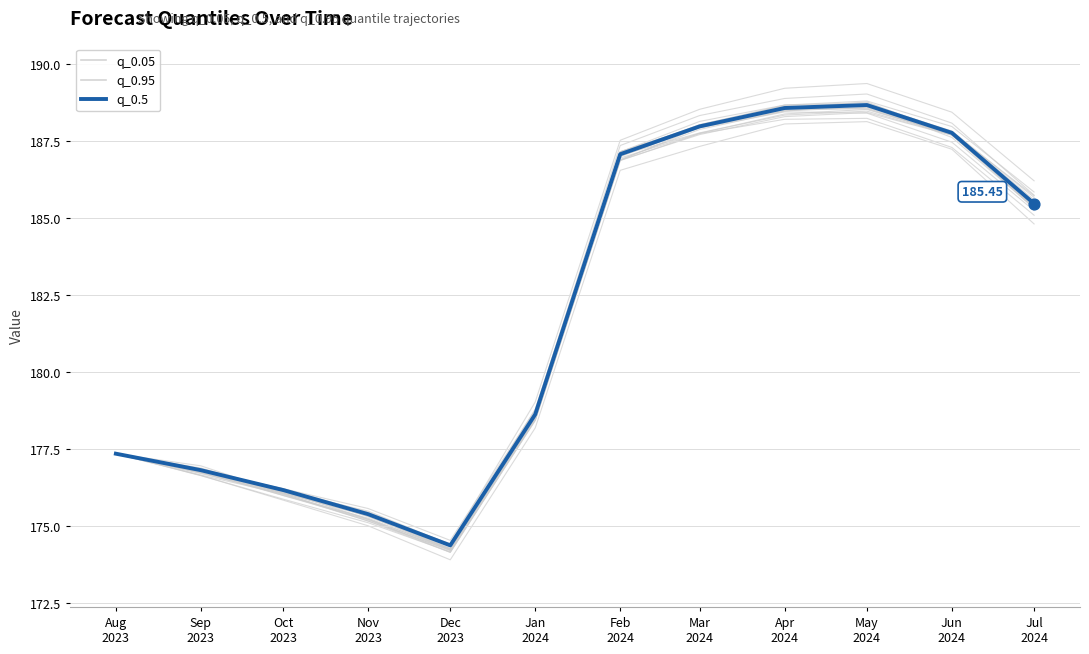

Which series has the widest spread of Y values?

q_0.05